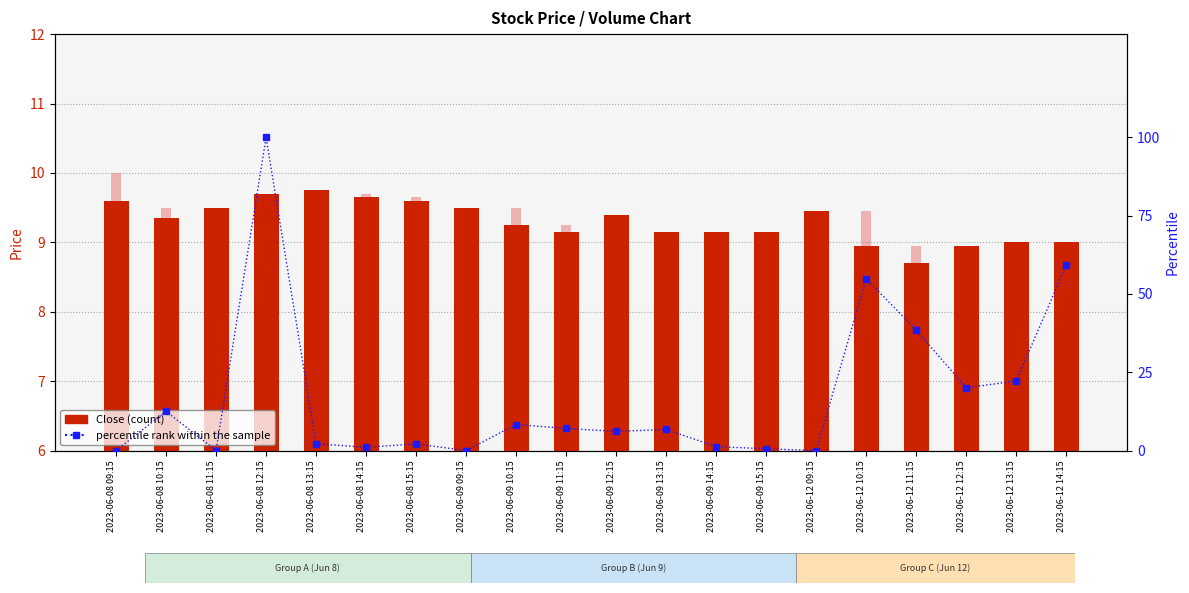

At how many categories does at least one series exceed 82?

1